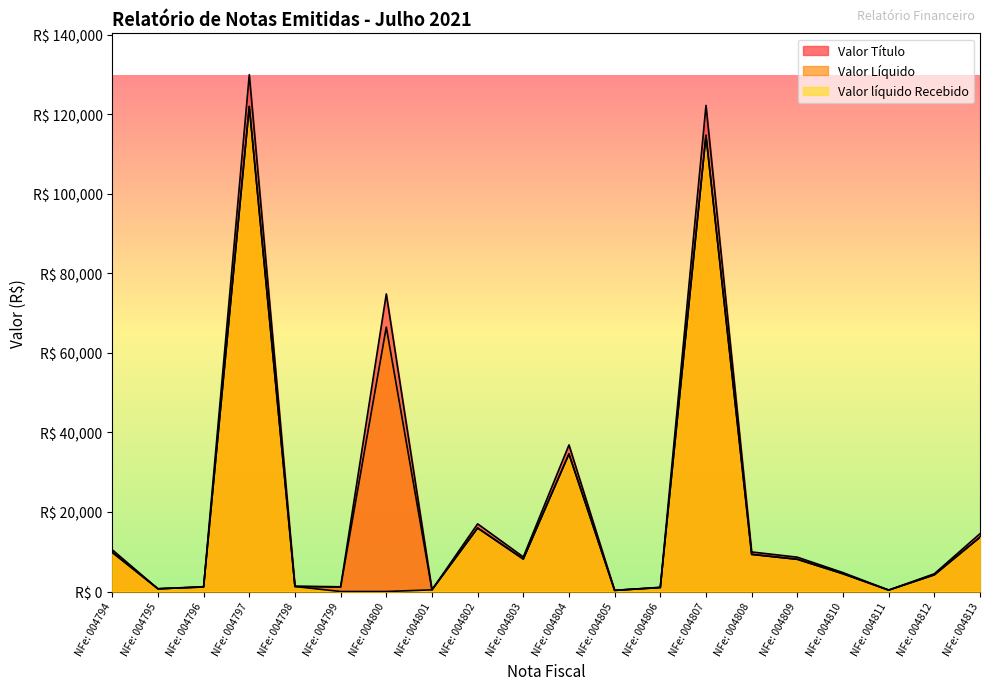

Between NFe: 004805 and NFe: 004809, which series saw the biggest shift?

Valor Título